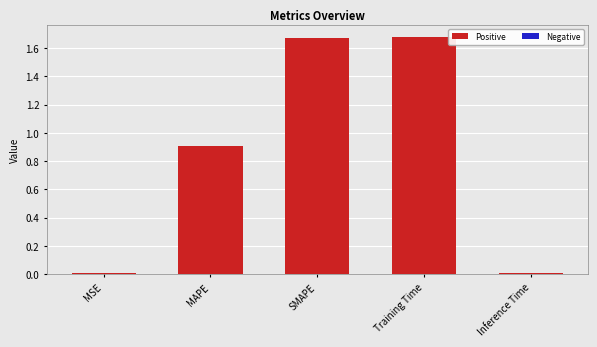

What is the change in value from MSE to MAPE?

+0.9